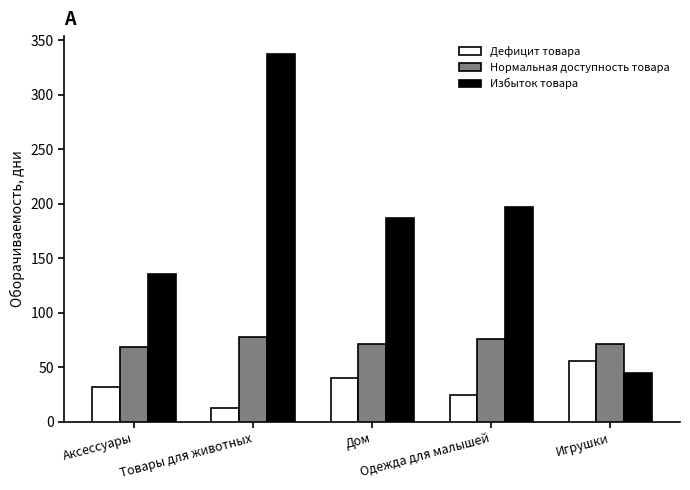

What is the difference between the Дефицит товара values at Дом and Аксессуары?

8